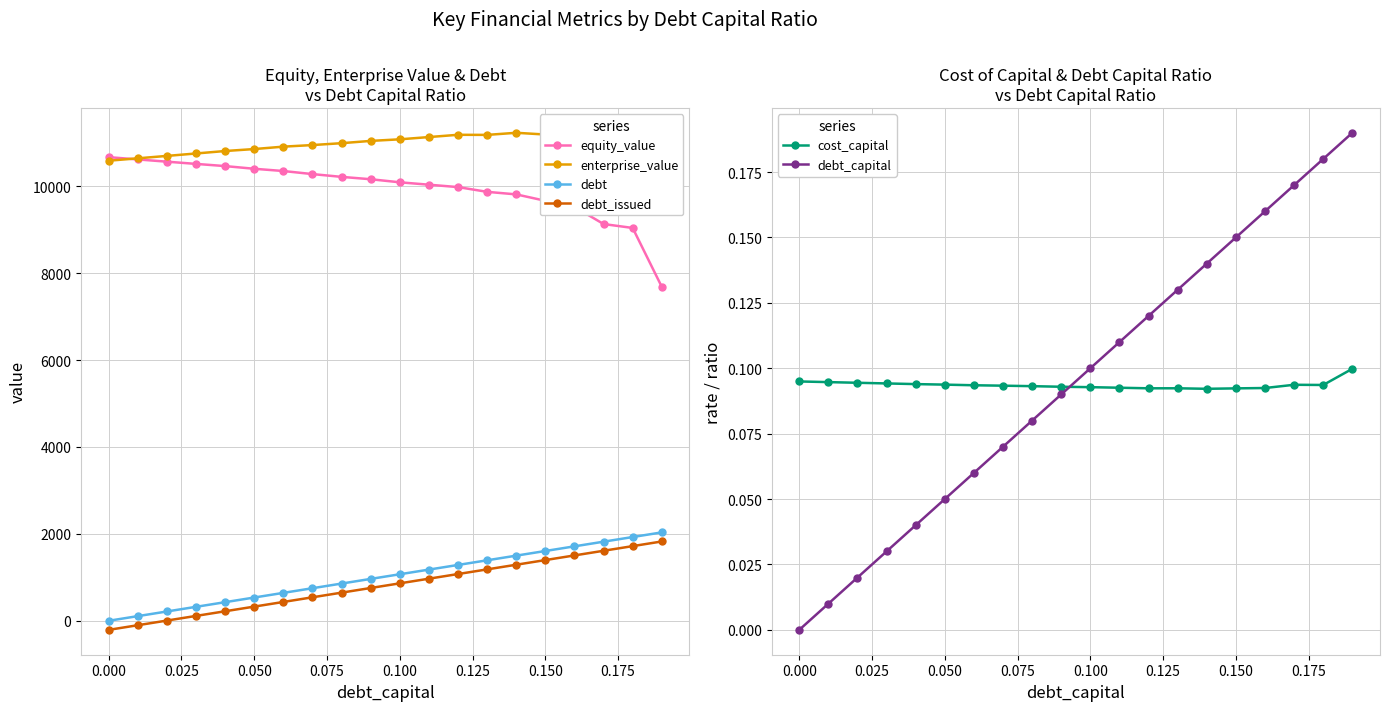

What is the difference between the second highest and second lowest values in the debt_capital series?

0.2